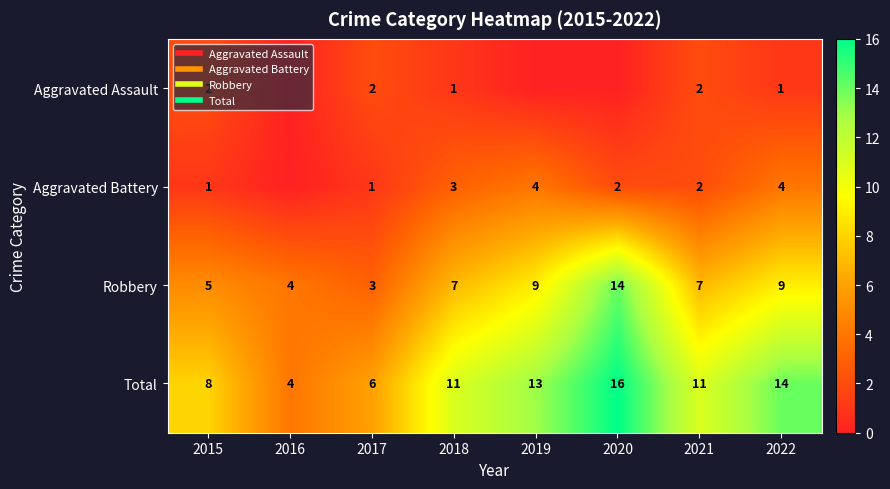

At 2021, list the series in order from smallest to largest.

Aggravated Assault, Aggravated Battery, Robbery, Total